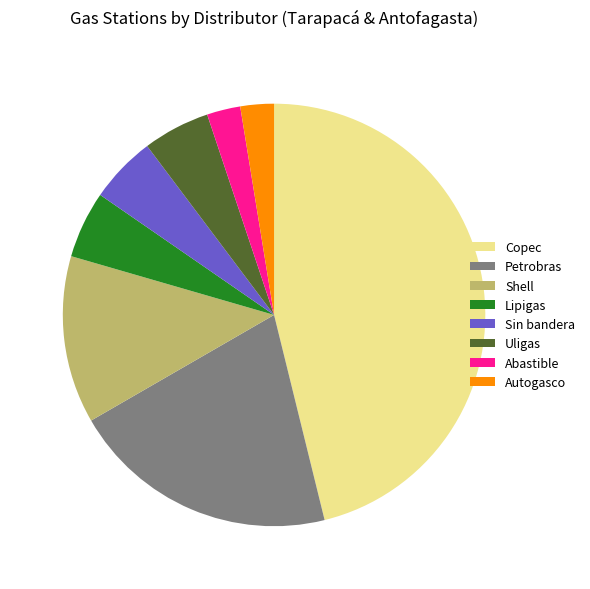

How many slices are in this pie chart?

8